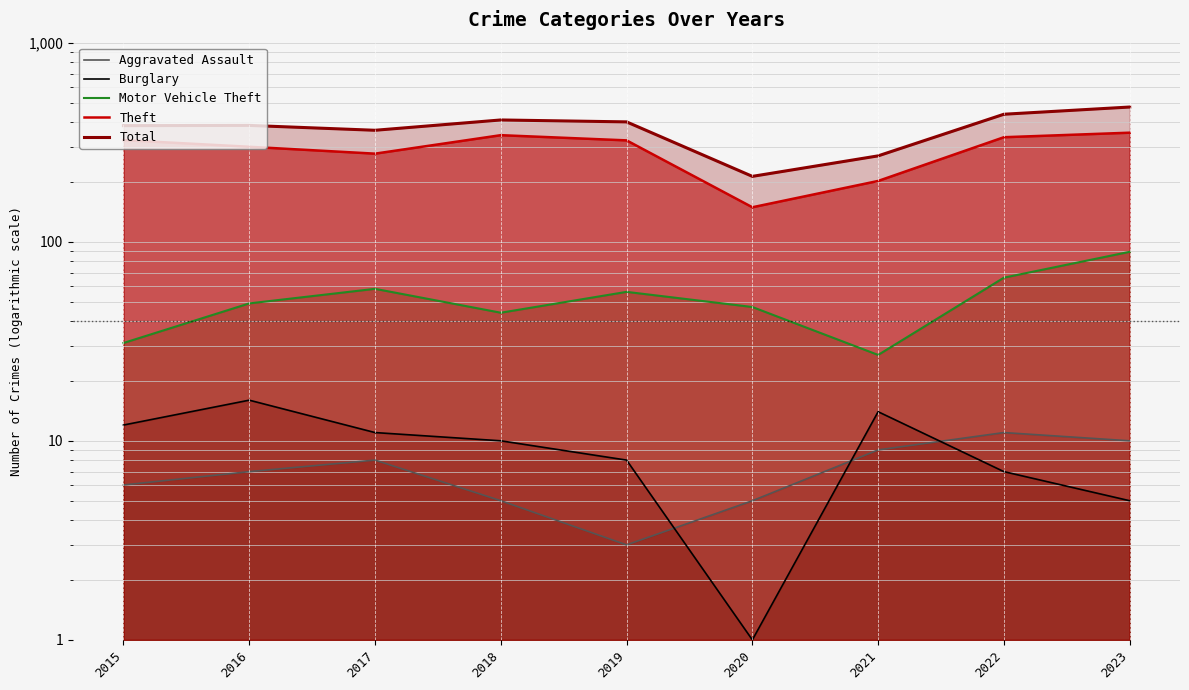

Which label corresponds to the smallest value in the chart?

2020